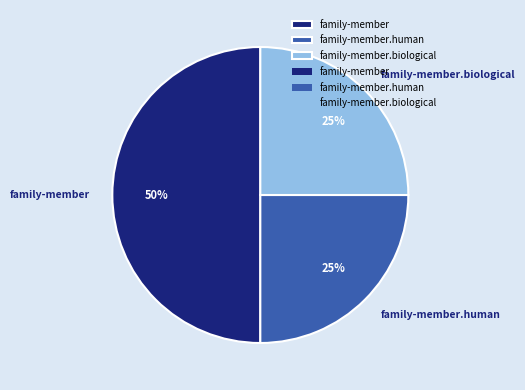

Is family-member.human the majority of the pie?

No